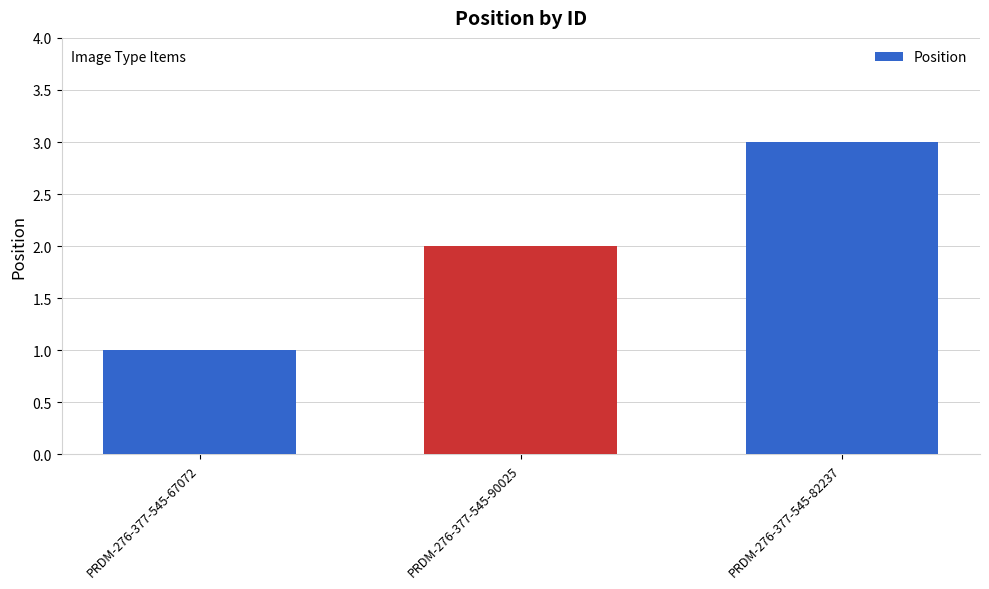

Are the bars horizontal?

No